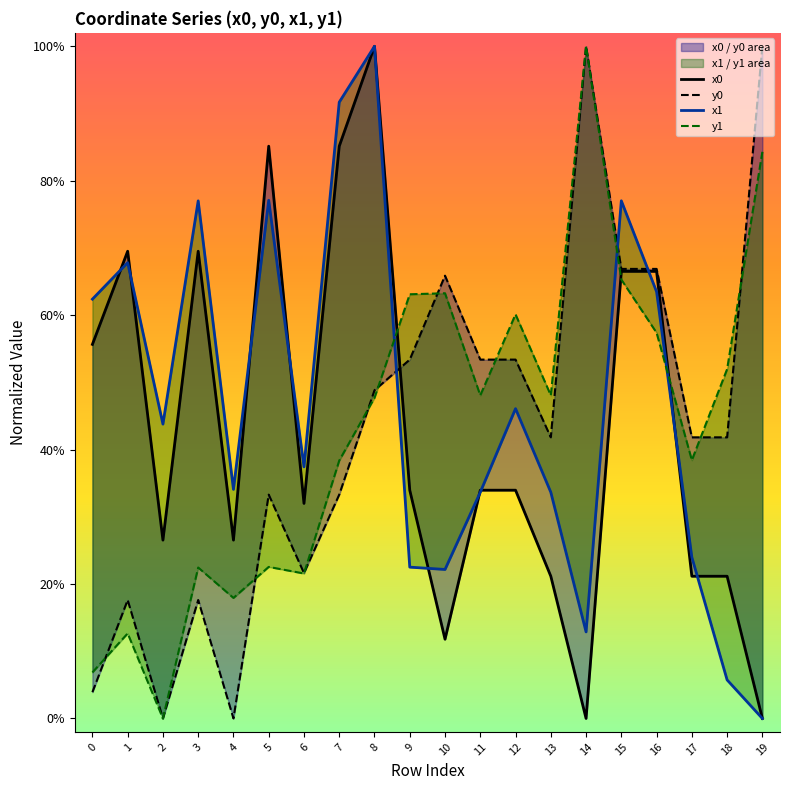

Reading left to right, what are all the values shown in this chart?

x0: 0.6	0.7	0.3	0.7	0.3	0.9	0.3	0.9	1.0	0.3	0.1	0.3	0.3	0.2	0.0	0.7	0.7	0.2	0.2	0.0
y0: 0.0	0.2	0.0	0.2	0.0	0.3	0.2	0.3	0.5	0.5	0.7	0.5	0.5	0.4	1.0	0.7	0.7	0.4	0.4	1.0
x1: 0.6	0.7	0.4	0.8	0.3	0.8	0.4	0.9	1.0	0.2	0.2	0.3	0.5	0.3	0.1	0.8	0.6	0.2	0.1	0.0
y1: 0.1	0.1	0.0	0.2	0.2	0.2	0.2	0.4	0.5	0.6	0.6	0.5	0.6	0.5	1.0	0.7	0.6	0.4	0.5	0.8